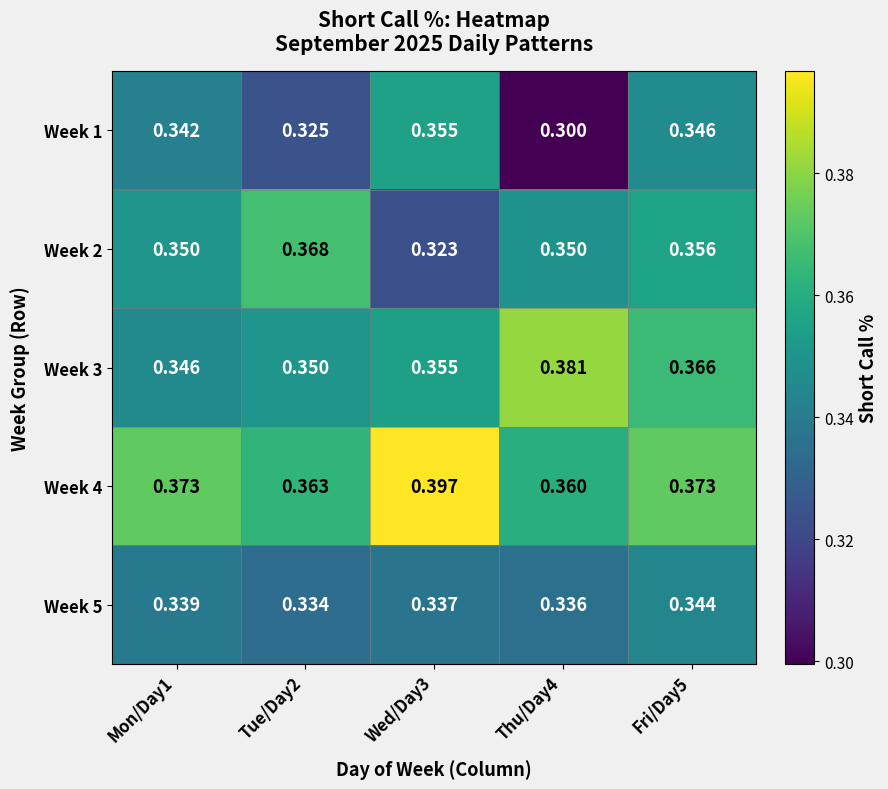

Is the value of Week 1 at Wed/Day3 greater than the value of Week 4 at Mon/Day1?

No